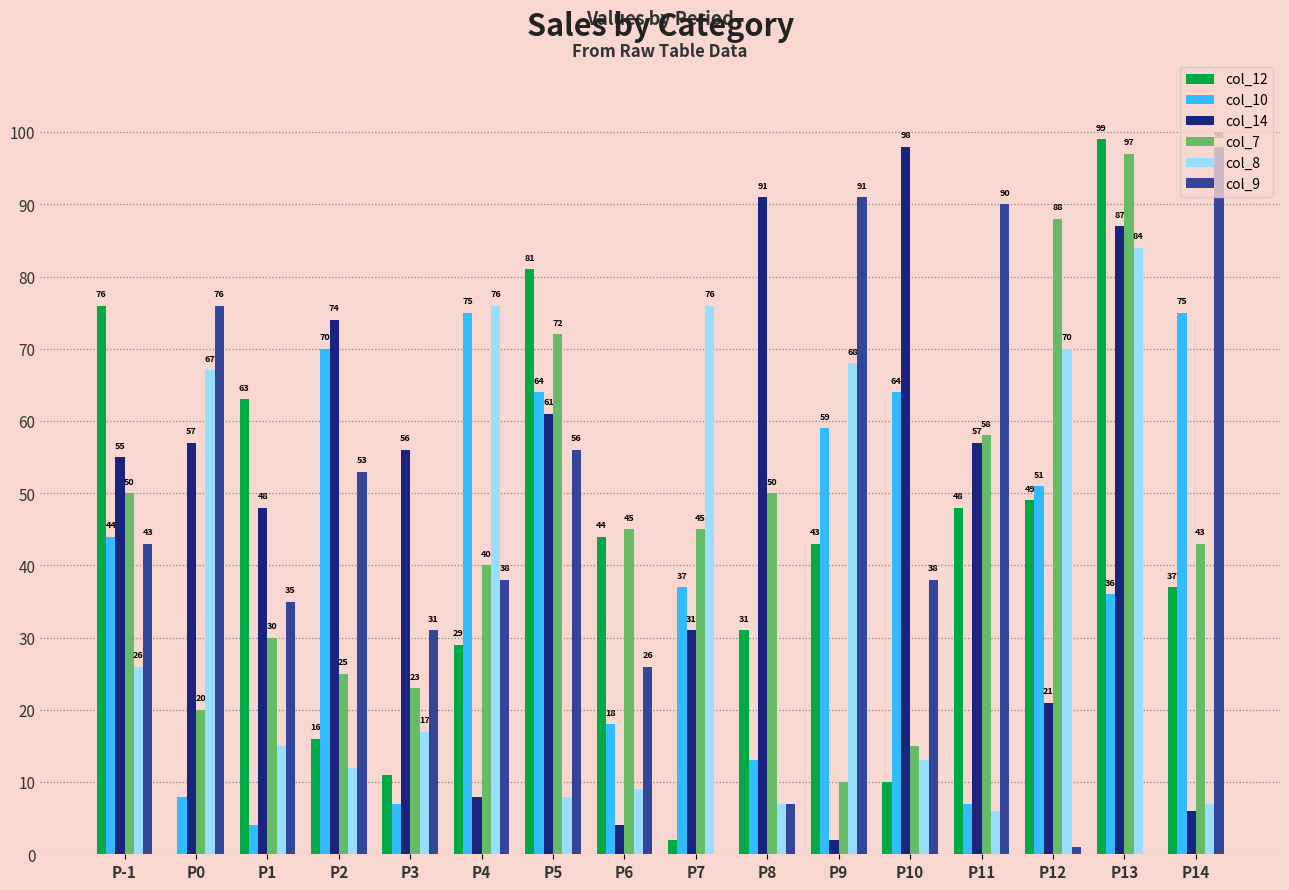

True or false: col_7 has a value of 45 at P6.

True